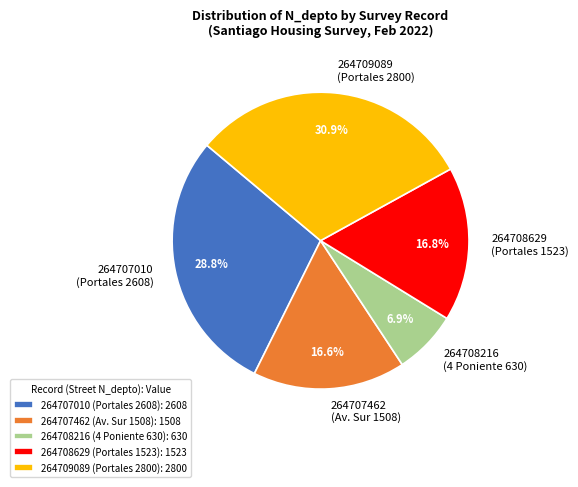

Approximately how many times larger is the value at 264709089 (Portales 2800) compared to 264707010 (Portales 2608)?

1.1